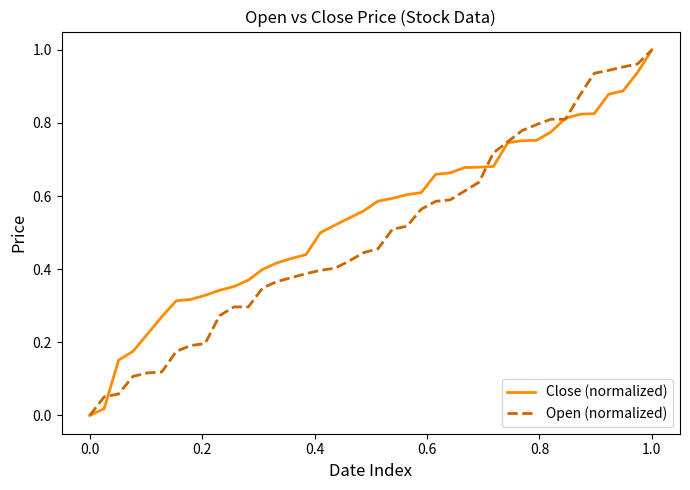

Which series has the largest total across all categories?

Close (normalized)